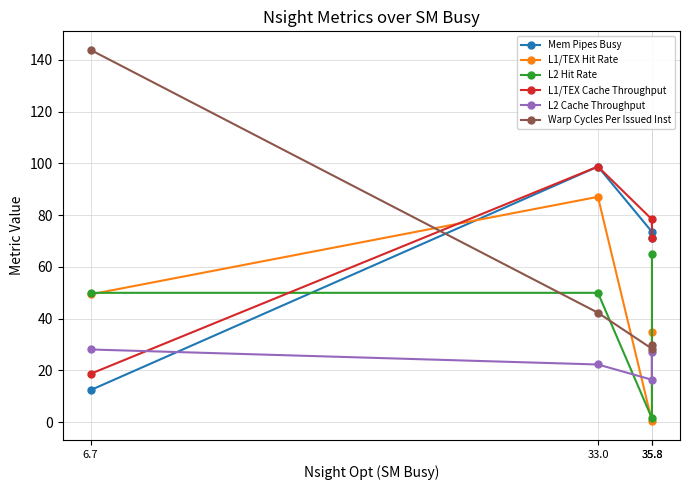

Which has a higher value, 6.7 or 33.0?

33.0